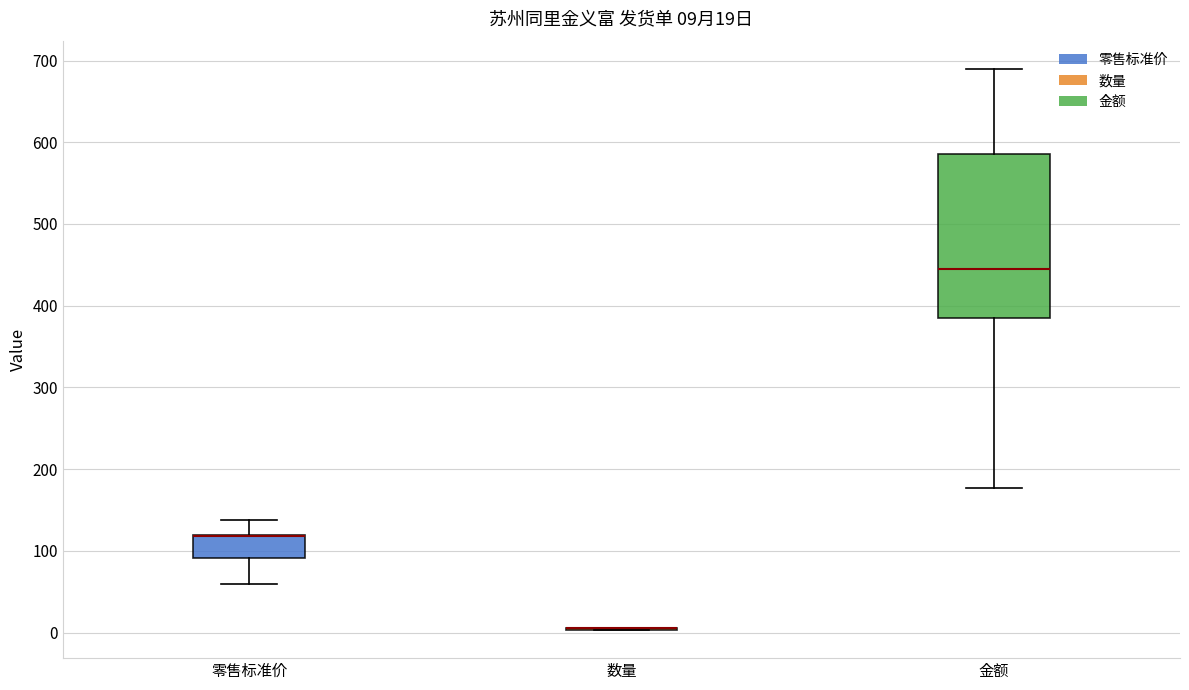

Comparing the boxes themselves (not the whiskers), which one is the tallest?

金额